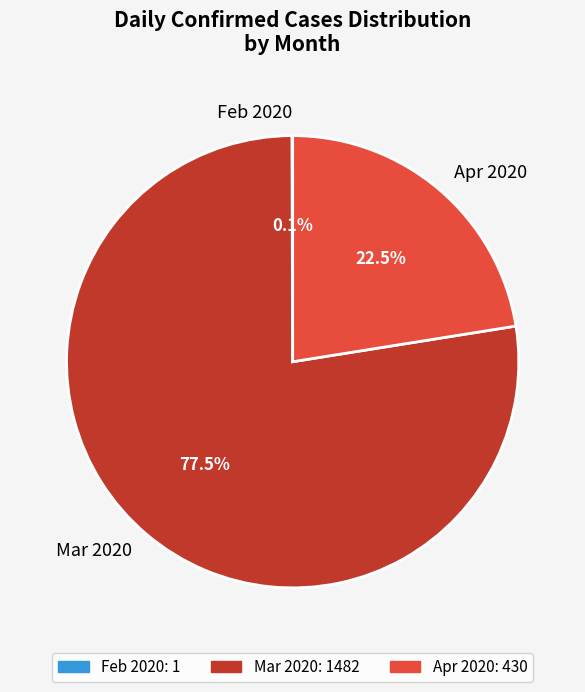

Which slice represents more than half of the pie?

Mar 2020